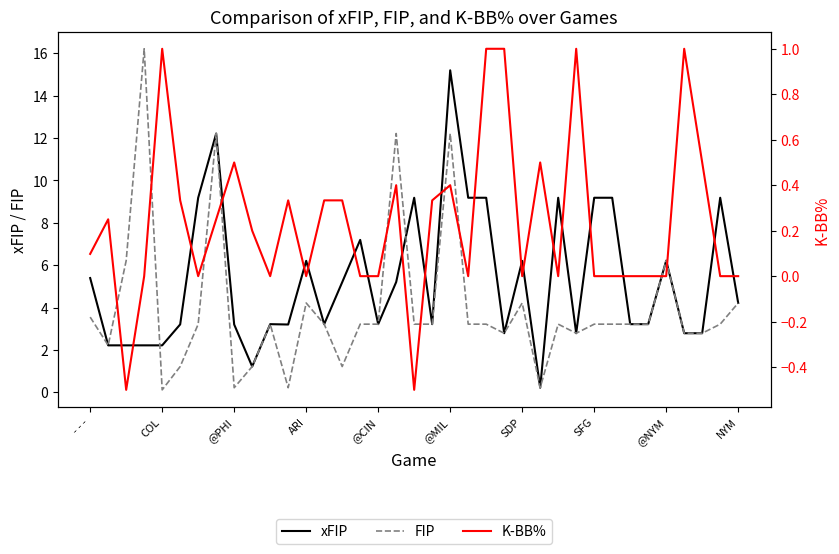

What is the total value across all series at 26?

12.4